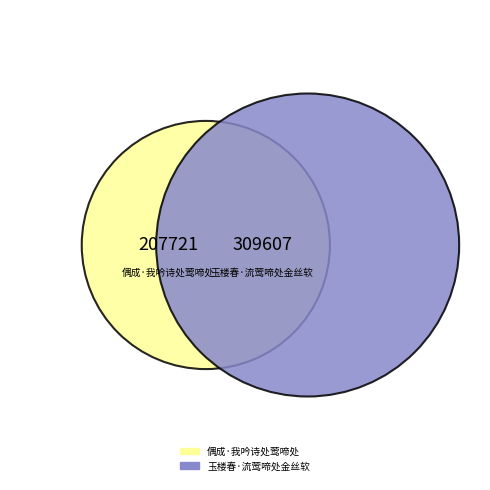

Rank the categories by value from lowest to highest.

偶成·我吟诗处莺啼处, 玉楼春·流莺啼处金丝软